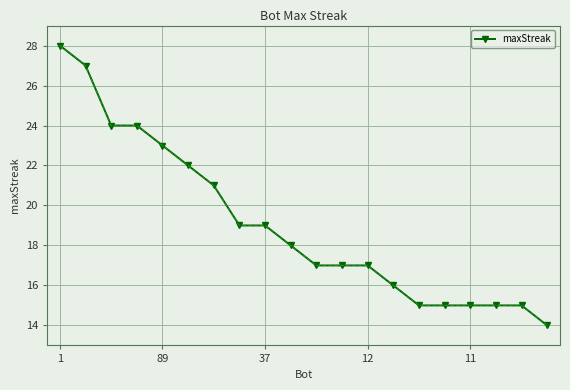

What is the sum of all values?

381